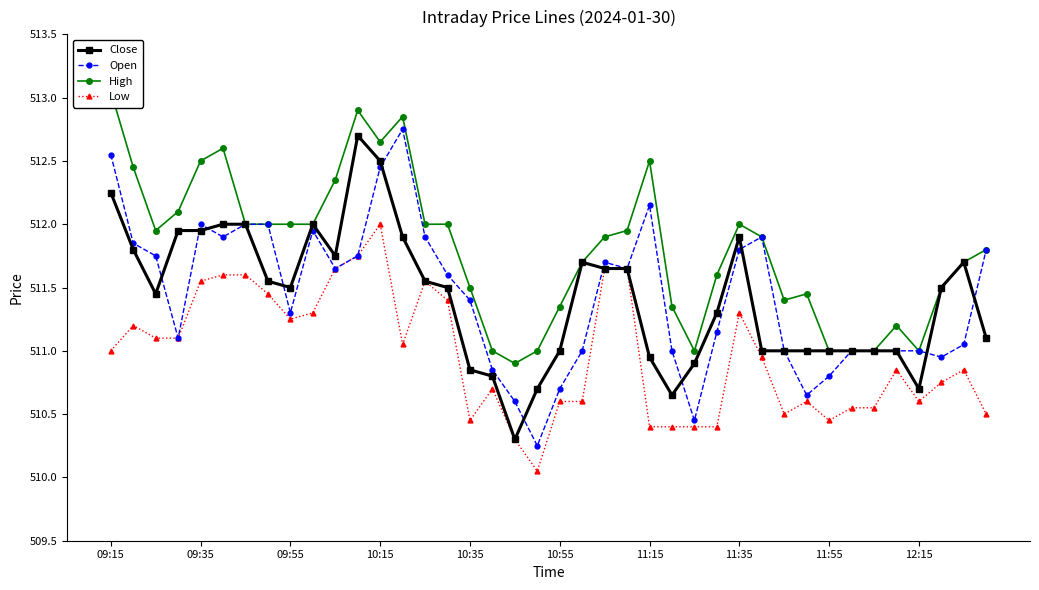

What is the sum of the High values at 29 and 23?

1023.8